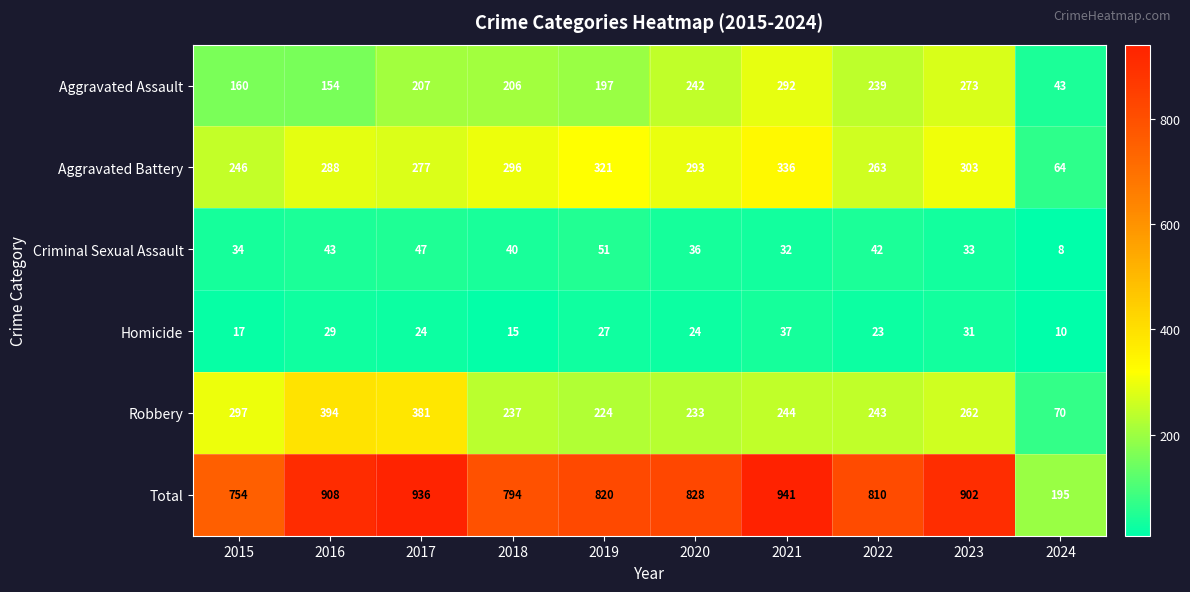

What is the sum of all Homicide values?

237